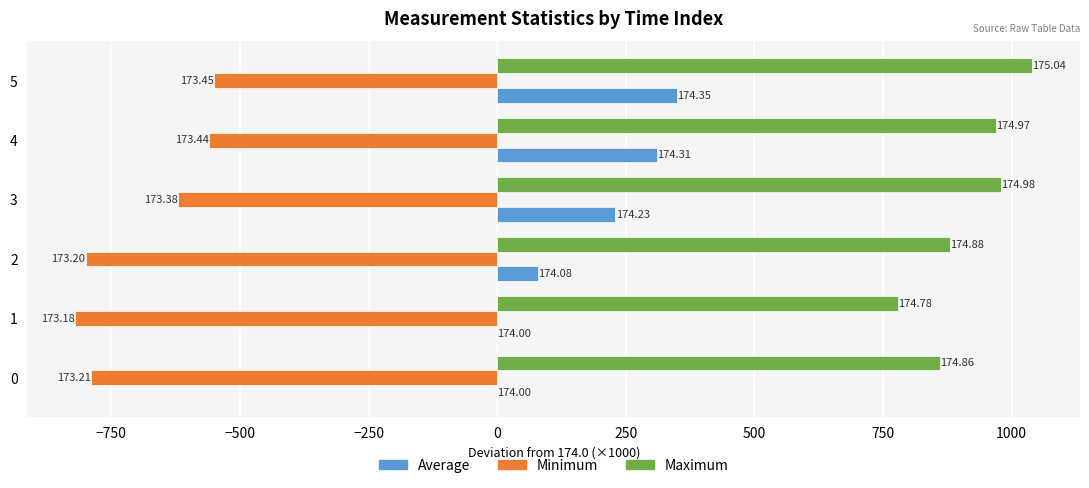

What are all the series names shown in the legend?

Average, Minimum, Maximum